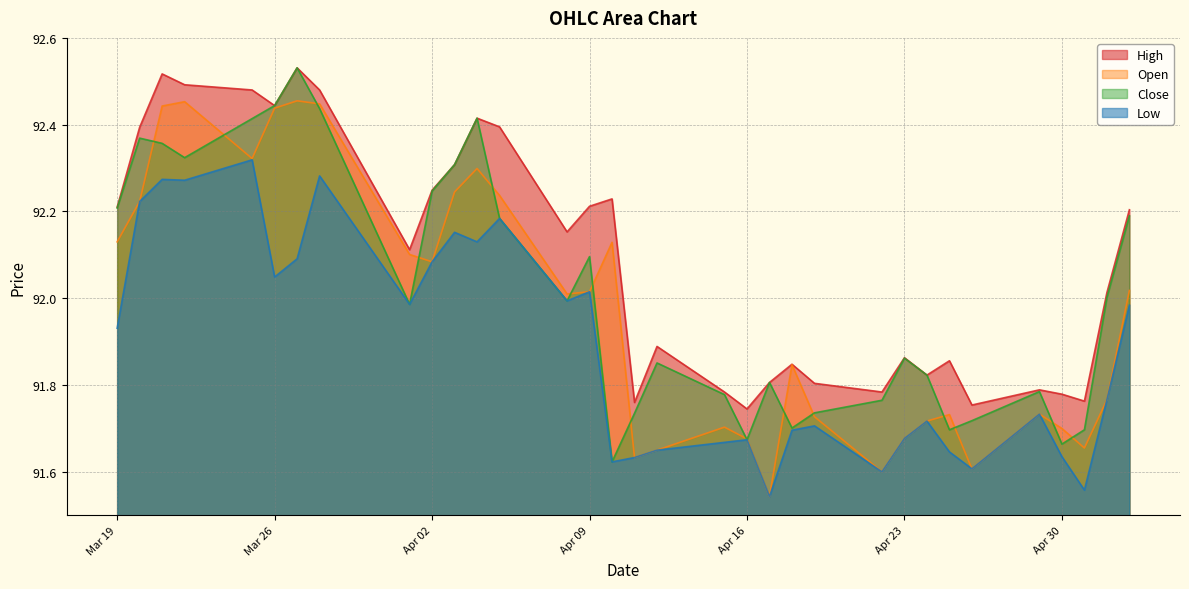

True or false: High and Low cross at least once.

False